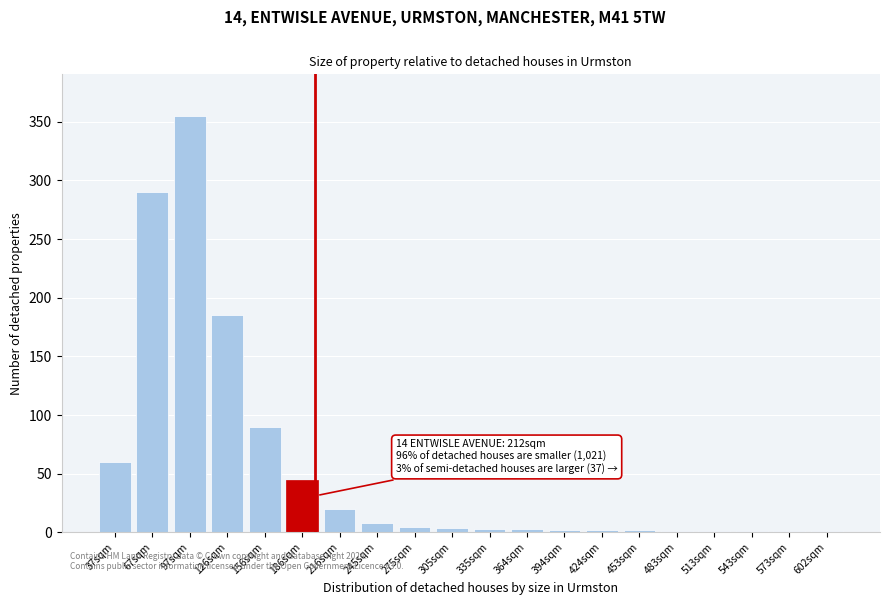

The value at 97sqm is 160. True or false?

False